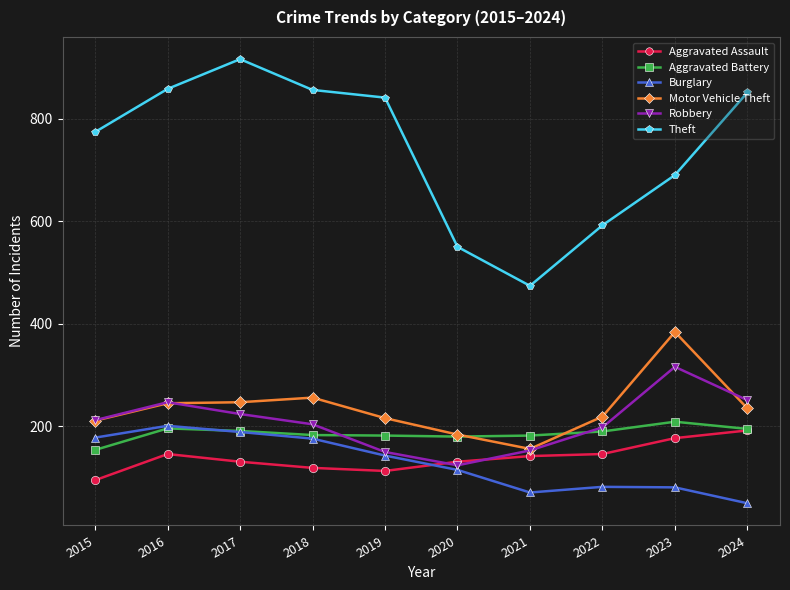

What is the difference between the Burglary values at 2015 and 2016?

23